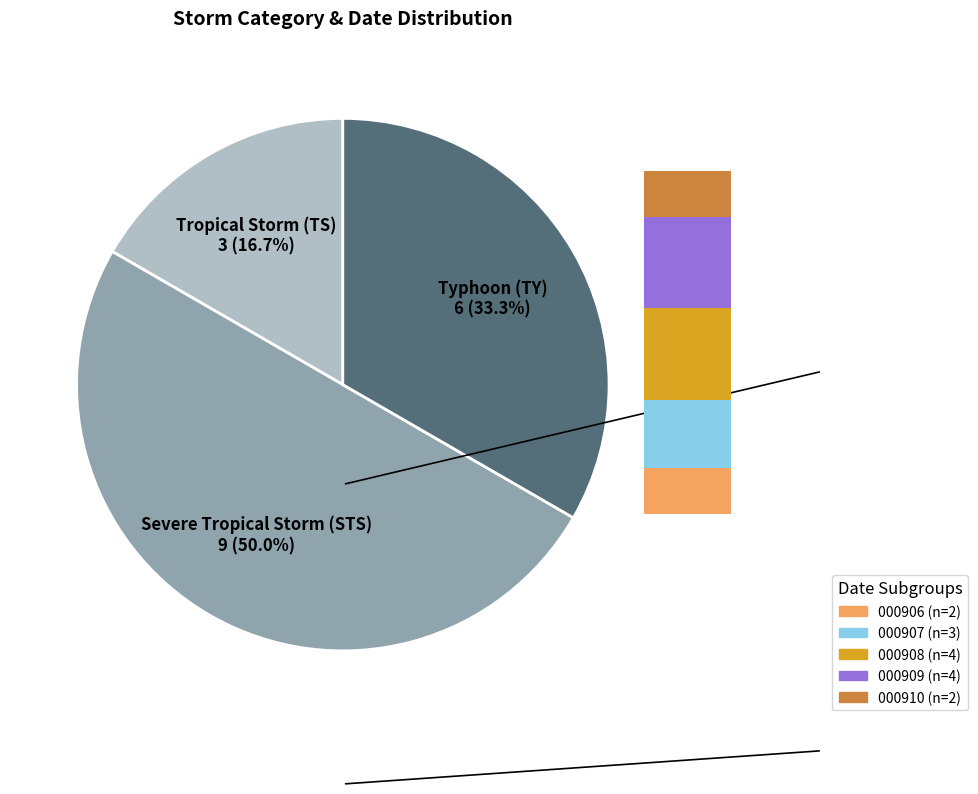

Is it true that 3 - Tropical Storm (TS) is 27% of the pie?

False